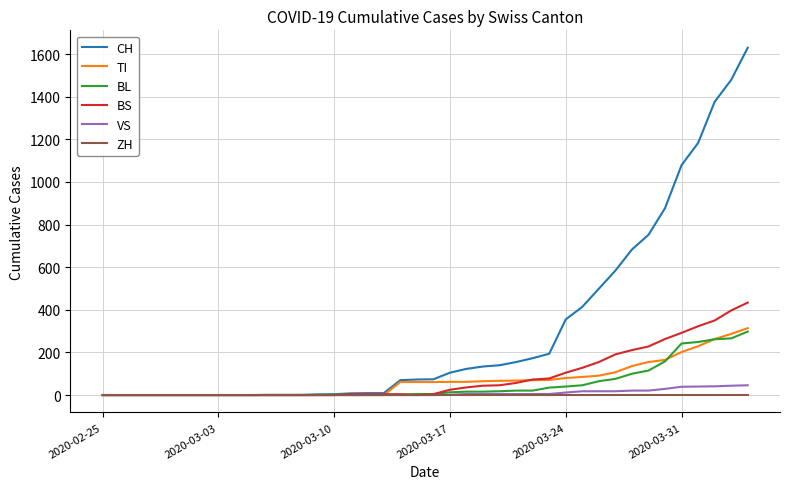

What is the maximum value shown in the chart?

1630